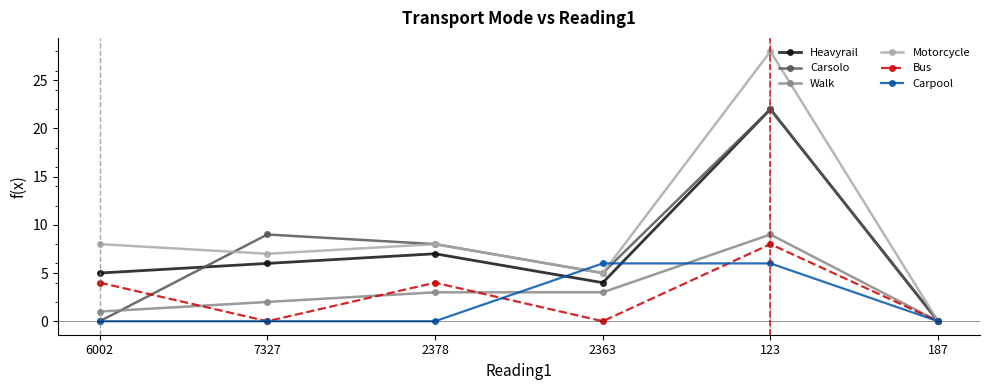

Where do Carpool and Motorcycle first cross each other?

2378 and 2363